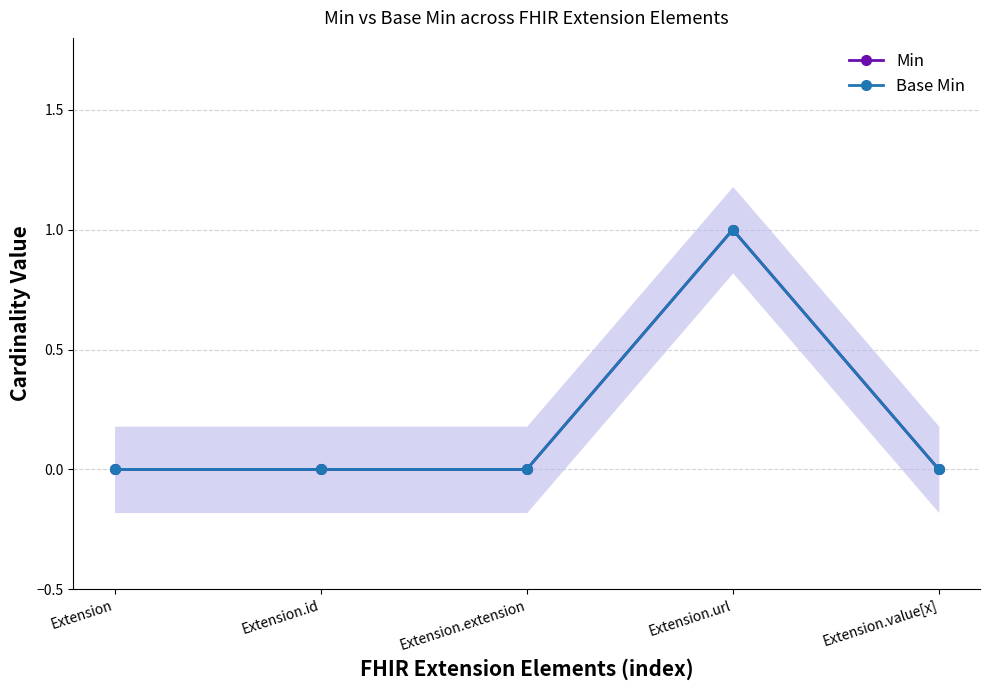

The Base Min series shows 1 at Extension.url. True or false?

True